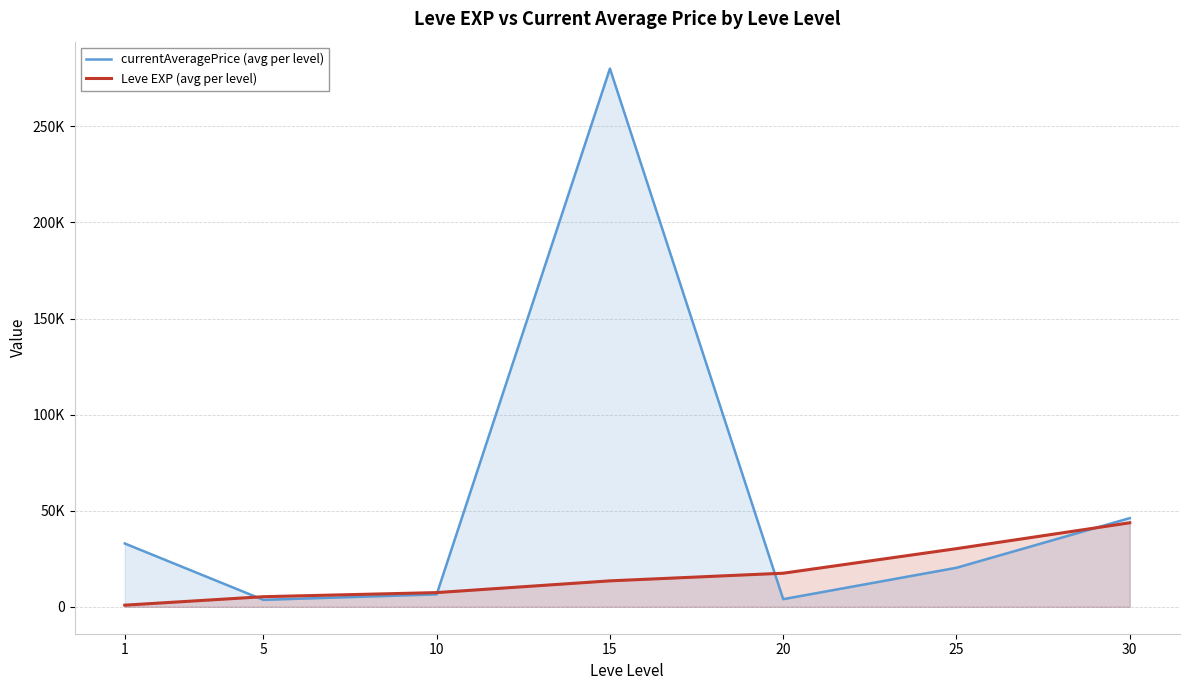

At which category does the chart reach its minimum across all series?

1